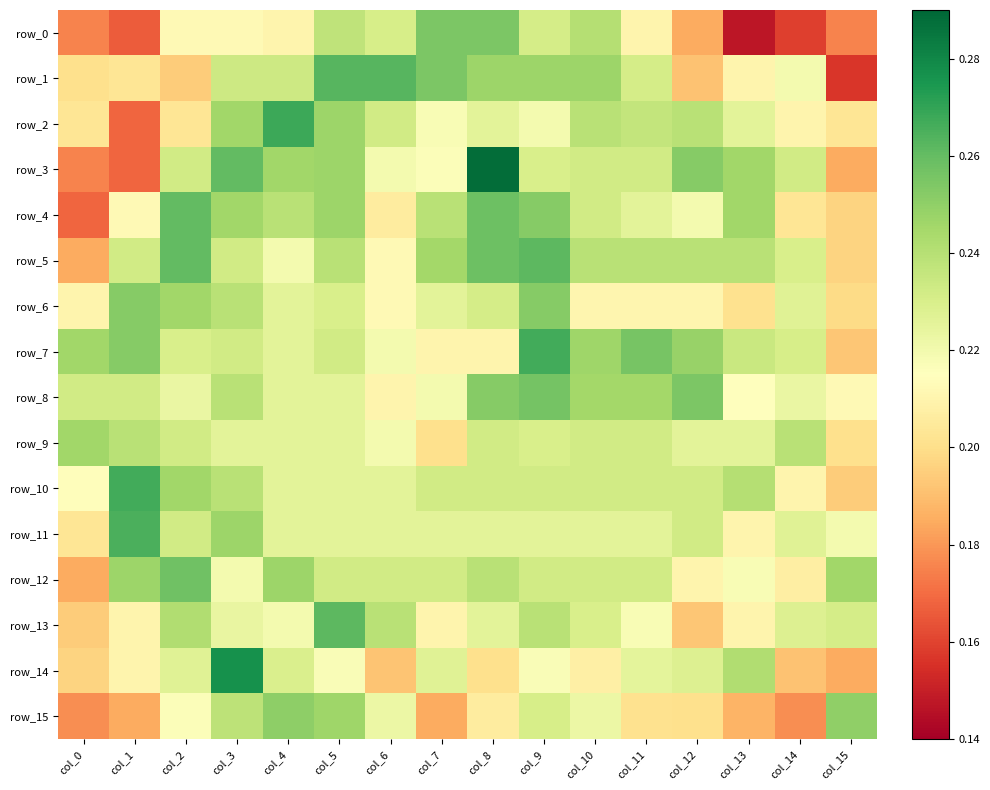

What is the difference between the highest and lowest values at col_7?

0.1